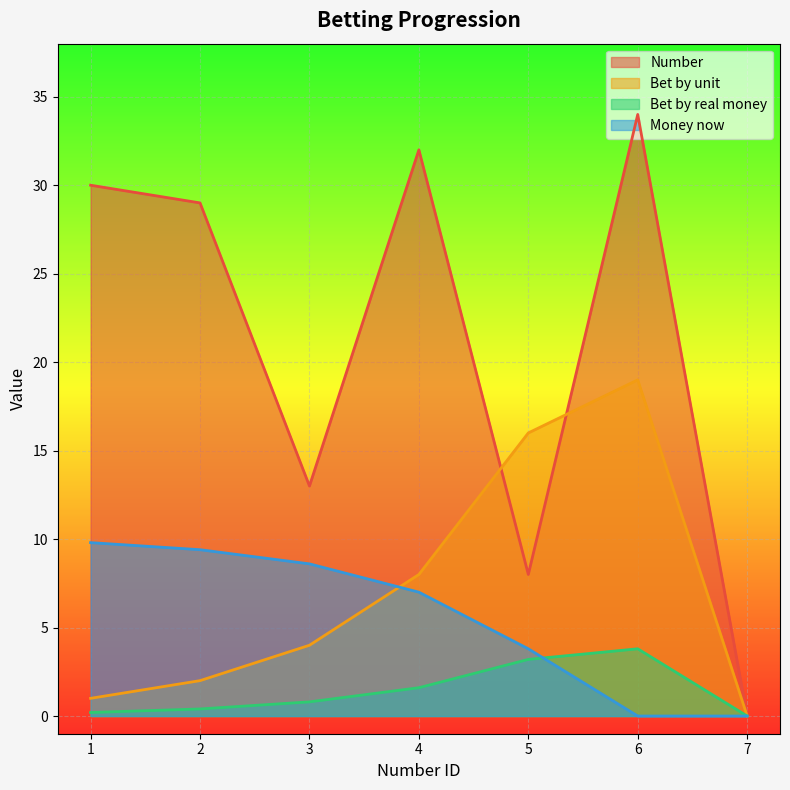

At which label is Number closest to 17?

3